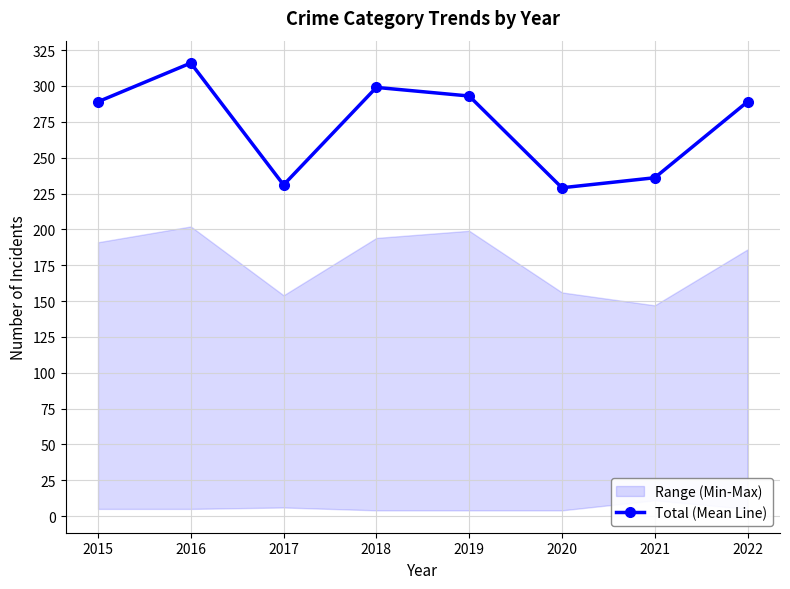

Which label corresponds to the largest value in the chart?

2016